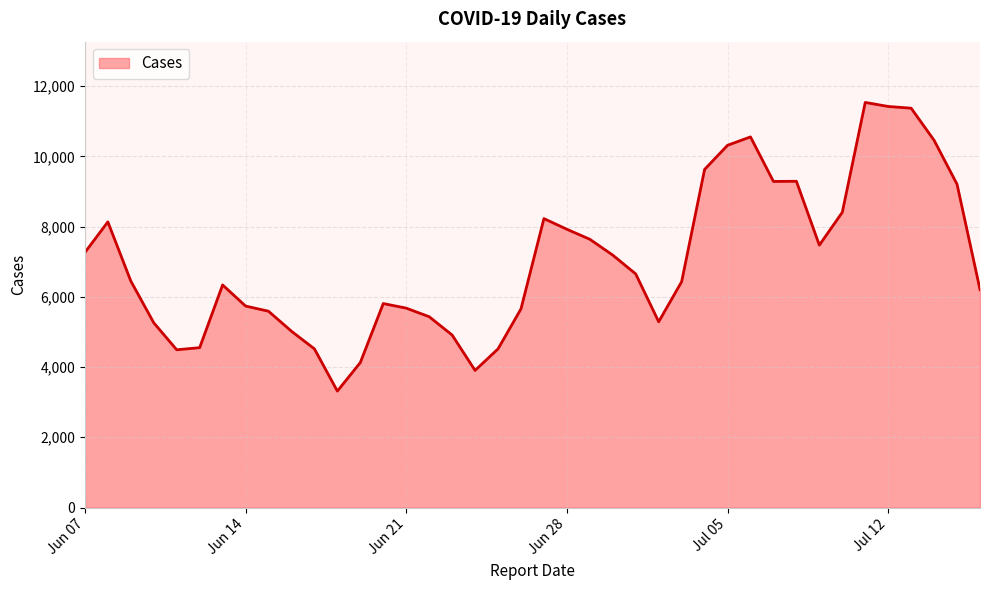

What is the difference between the maximum and minimum values?

8223